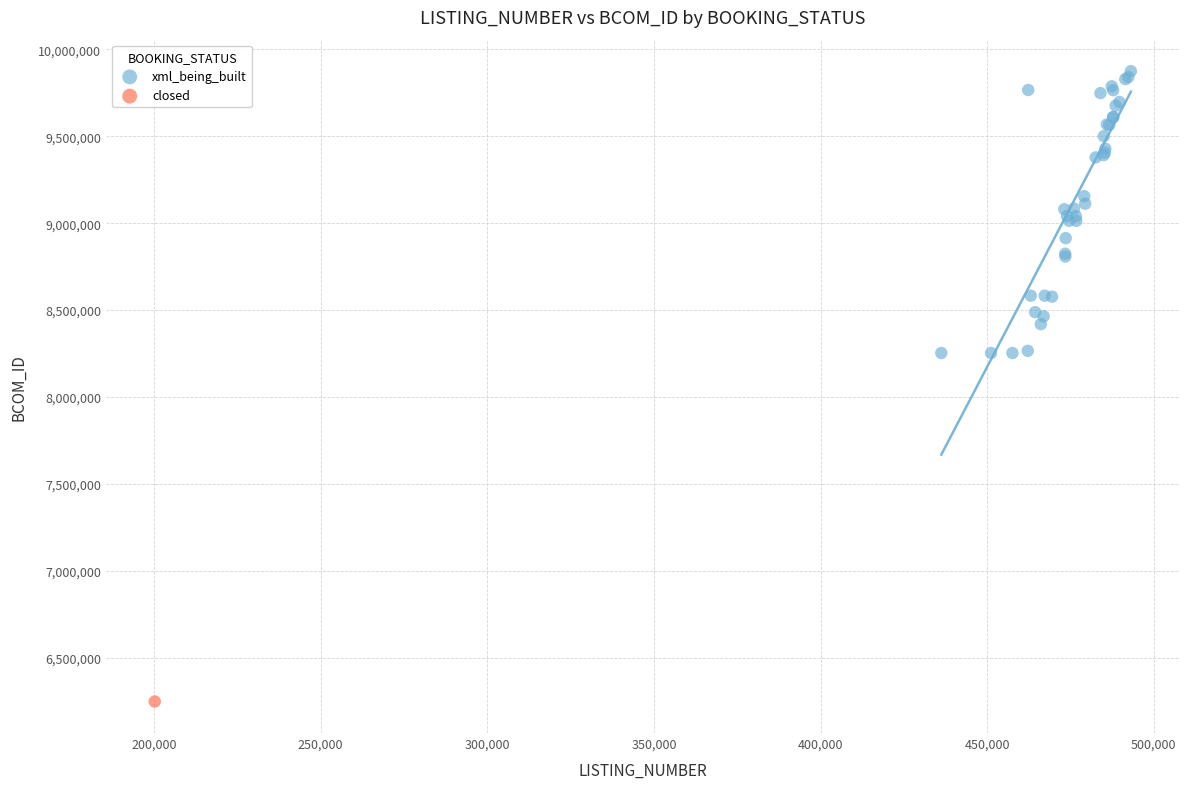

What are all the series names shown in the legend?

xml_being_built, closed